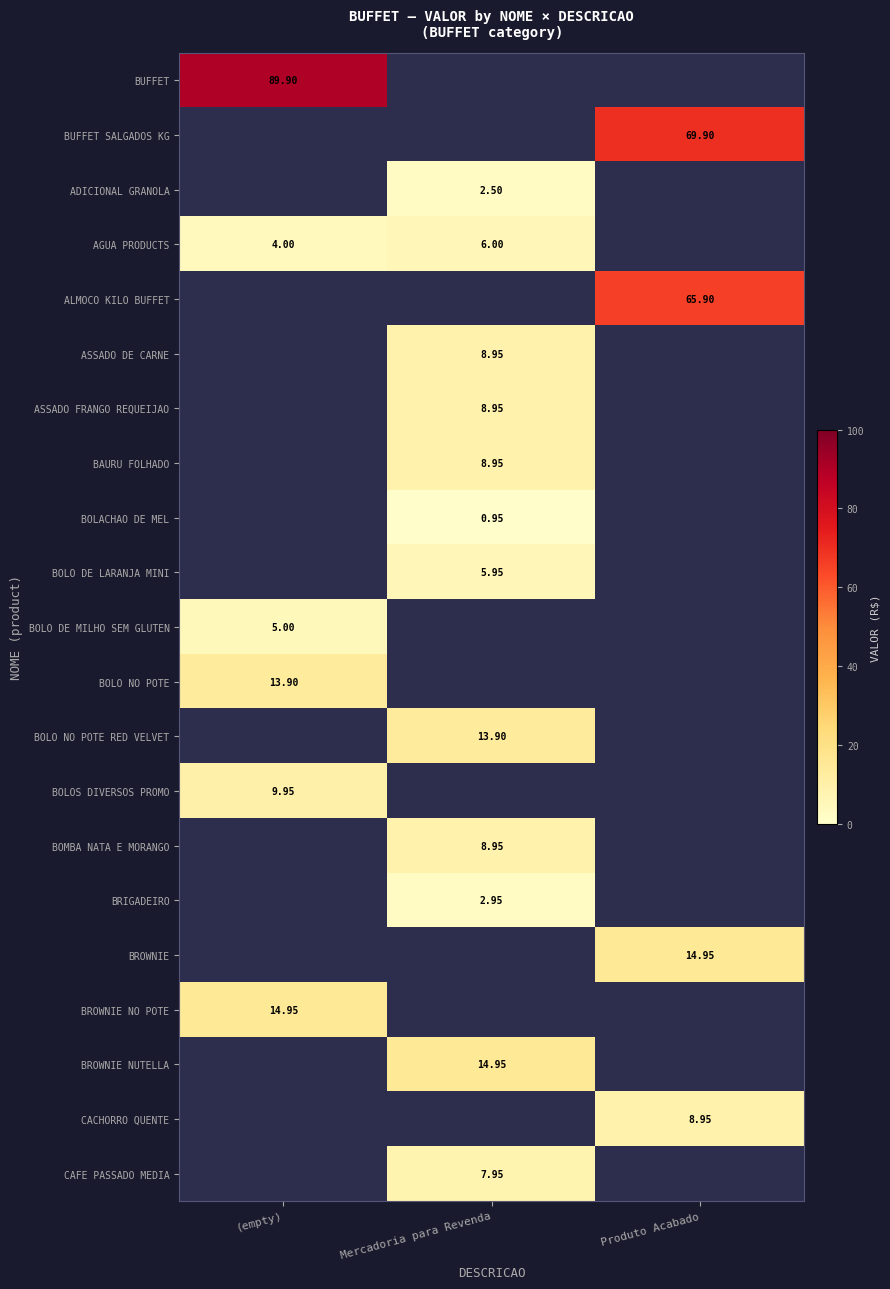

At which category does the chart reach its minimum across all series?

Mercadoria para Revenda